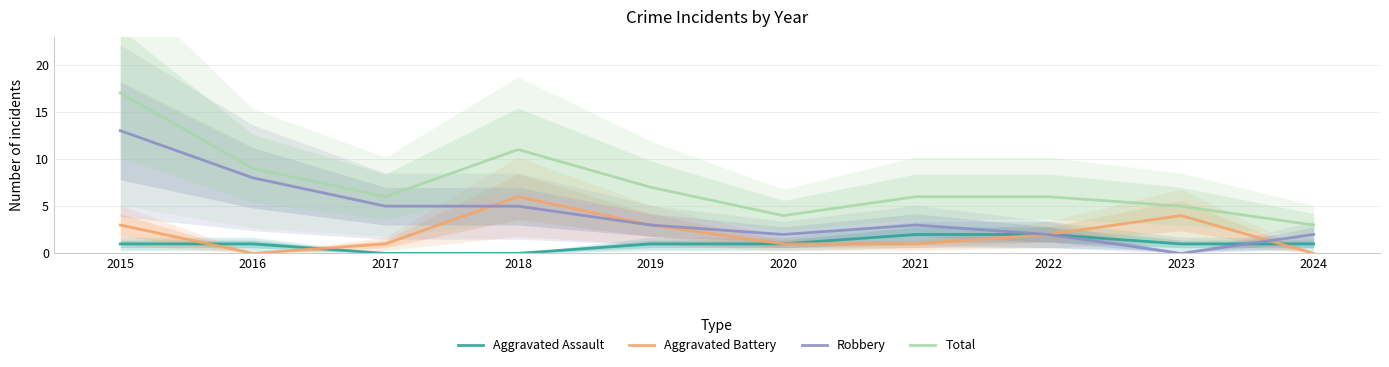

What is the maximum value for Aggravated Battery?

6